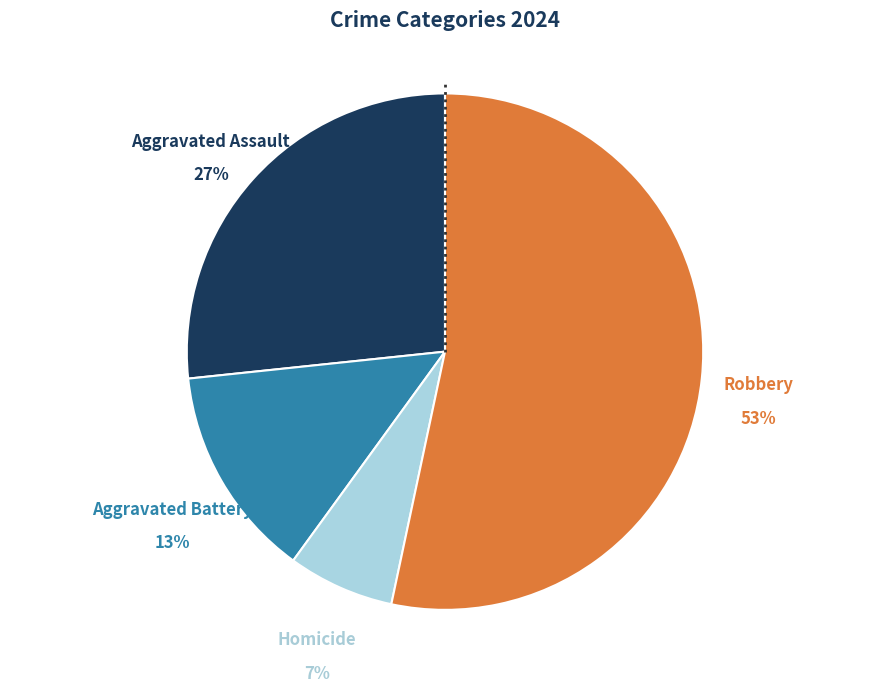

To the nearest percent, what is the combined percentage of Robbery and Aggravated Assault?

80%